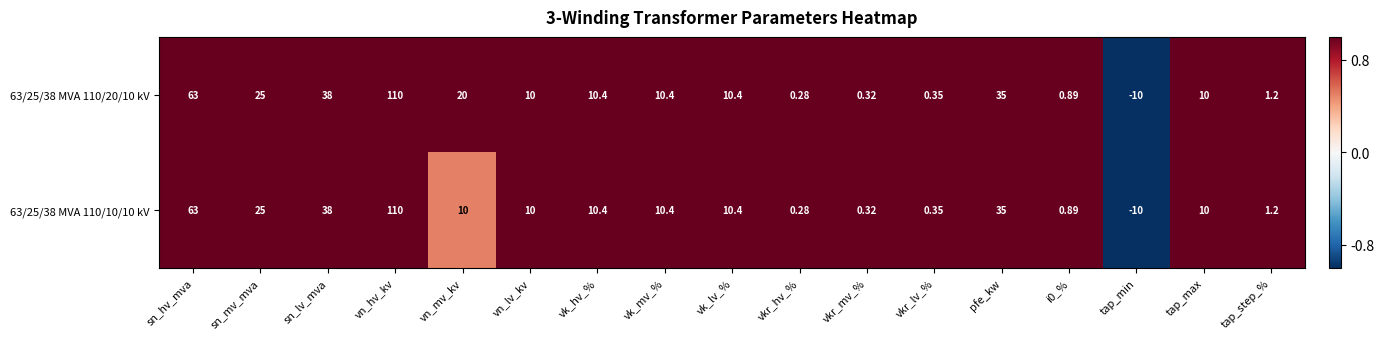

Where is 63/25/38 MVA 110/20/10 kV nearest to the value 50?

sn_lv_mva